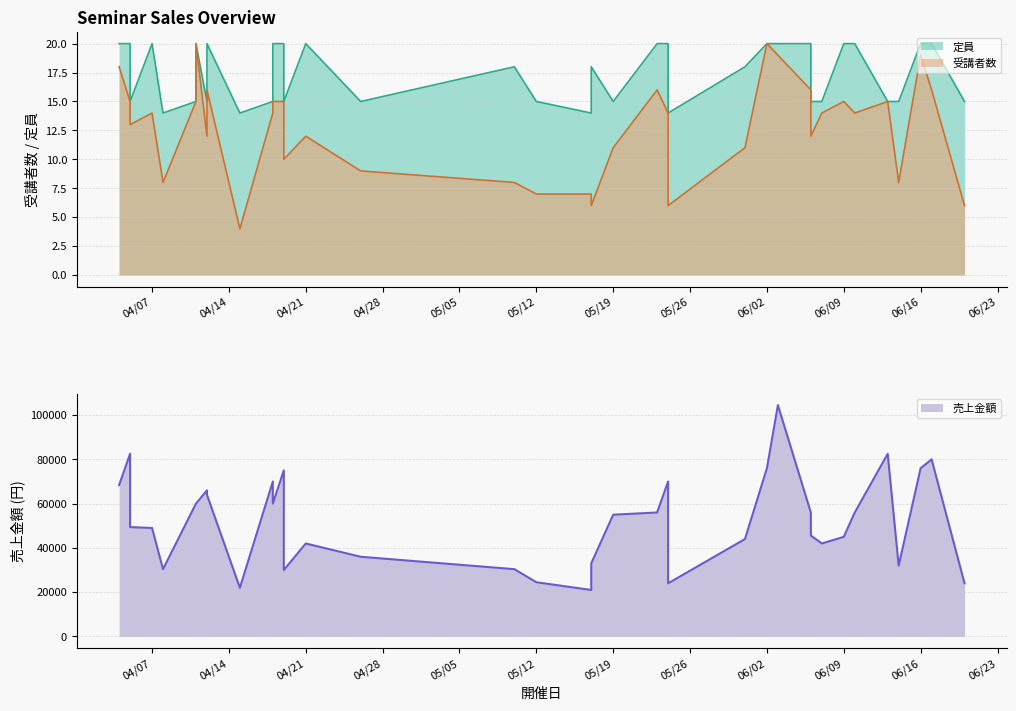

Reading left to right, extract all data points from this chart.

受講者数: 2020-04-04=18	2020-04-05=15	2020-04-05=13	2020-04-07=14	2020-04-08=8	2020-04-11=15	2020-04-11=20	2020-04-12=12	2020-04-12=16	2020-04-15=4	2020-04-18=14	2020-04-18=15	2020-04-19=15	2020-04-19=10	2020-04-21=12	2020-04-26=9	2020-05-10=8	2020-05-12=7	2020-05-17=6	2020-05-17=7	2020-05-19=11	2020-05-23=16	2020-05-24=14	2020-05-24=11	2020-05-24=6	2020-05-31=11	2020-06-02=20	2020-06-03=19	2020-06-06=12	2020-06-06=16	2020-06-07=14	2020-06-09=15	2020-06-10=14	2020-06-13=15	2020-06-14=8	2020-06-16=19	2020-06-17=16	2020-06-20=6
定員: 2020-04-04=20	2020-04-05=20	2020-04-05=15	2020-04-07=20	2020-04-08=14	2020-04-11=15	2020-04-11=20	2020-04-12=15	2020-04-12=20	2020-04-15=14	2020-04-18=15	2020-04-18=20	2020-04-19=20	2020-04-19=15	2020-04-21=20	2020-04-26=15	2020-05-10=18	2020-05-12=15	2020-05-17=18	2020-05-17=14	2020-05-19=15	2020-05-23=20	2020-05-24=20	2020-05-24=18	2020-05-24=14	2020-05-31=18	2020-06-02=20	2020-06-03=20	2020-06-06=15	2020-06-06=20	2020-06-07=15	2020-06-09=20	2020-06-10=20	2020-06-13=15	2020-06-14=15	2020-06-16=20	2020-06-17=20	2020-06-20=15
売上金額: 2020-04-04=68400	2020-04-05=82500	2020-04-05=49400	2020-04-07=49000	2020-04-08=30400	2020-04-11=60000	2020-04-11=60000	2020-04-12=66000	2020-04-12=64000	2020-04-15=22000	2020-04-18=70000	2020-04-18=60000	2020-04-19=75000	2020-04-19=30000	2020-04-21=42000	2020-04-26=36000	2020-05-10=30400	2020-05-12=24500	2020-05-17=33000	2020-05-17=21000	2020-05-19=55000	2020-05-23=56000	2020-05-24=70000	2020-05-24=33000	2020-05-24=24000	2020-05-31=44000	2020-06-02=76000	2020-06-03=104500	2020-06-06=45600	2020-06-06=56000	2020-06-07=42000	2020-06-09=45000	2020-06-10=56000	2020-06-13=82500	2020-06-14=32000	2020-06-16=76000	2020-06-17=80000	2020-06-20=24000